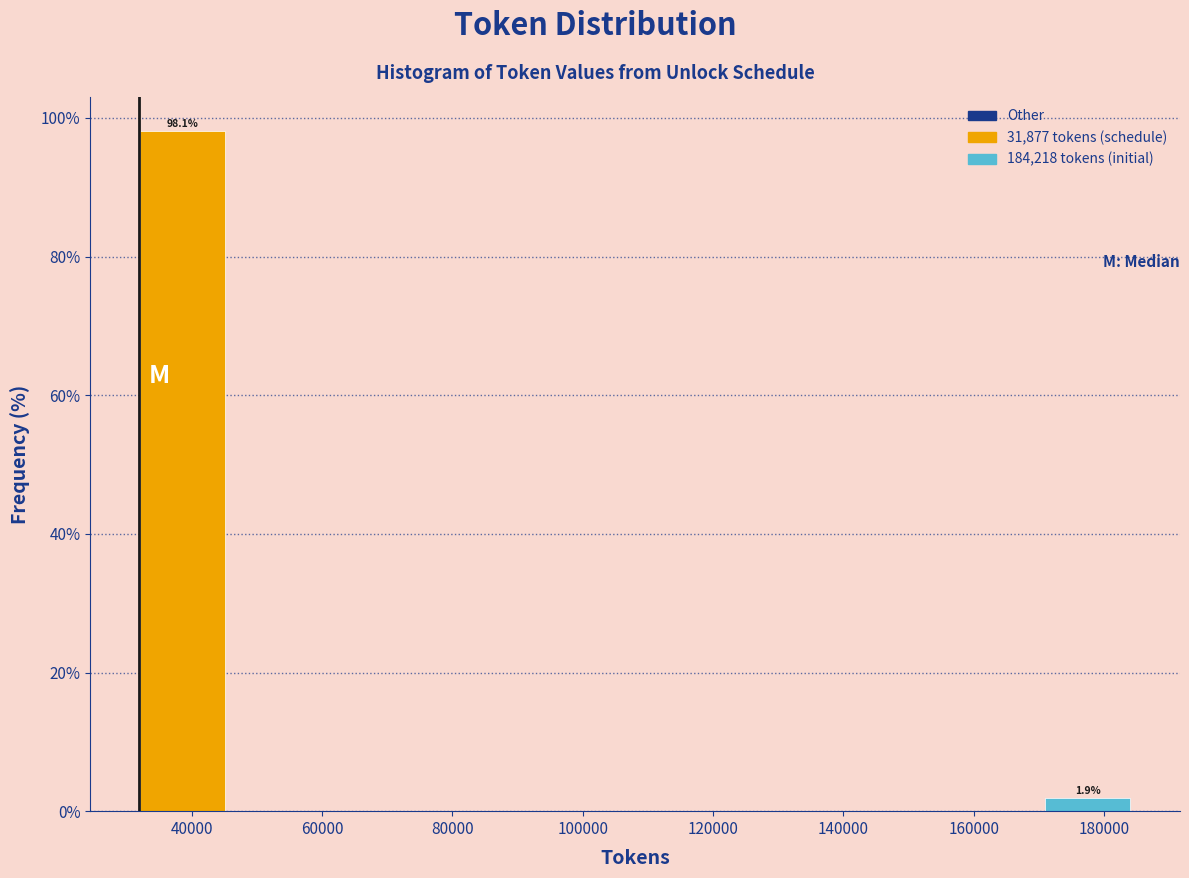

Which range on the x-axis has the tallest bar?

30000 to 46000